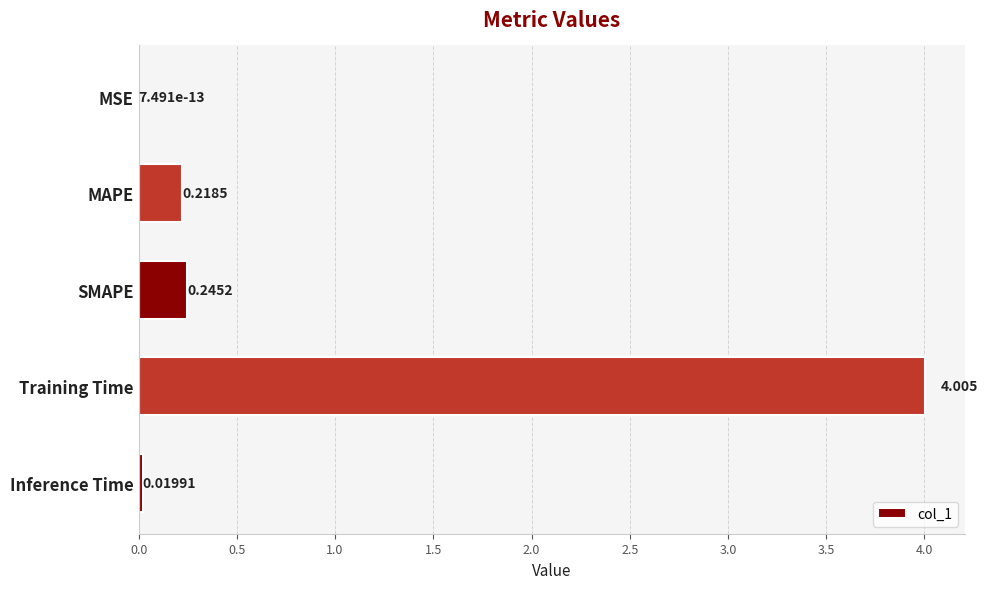

Which category has the highest value across all series?

Training Time